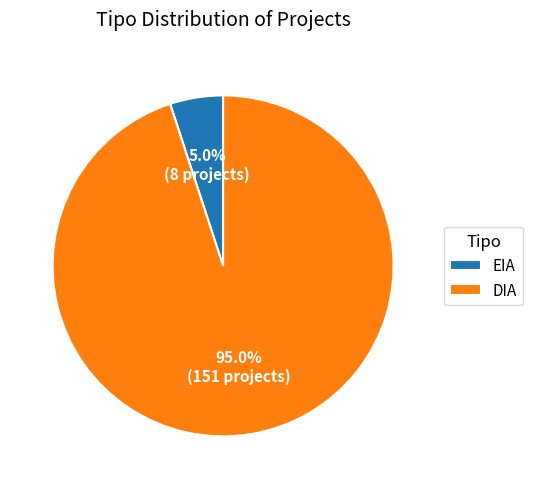

Does DIA account for over 50% of the chart?

Yes